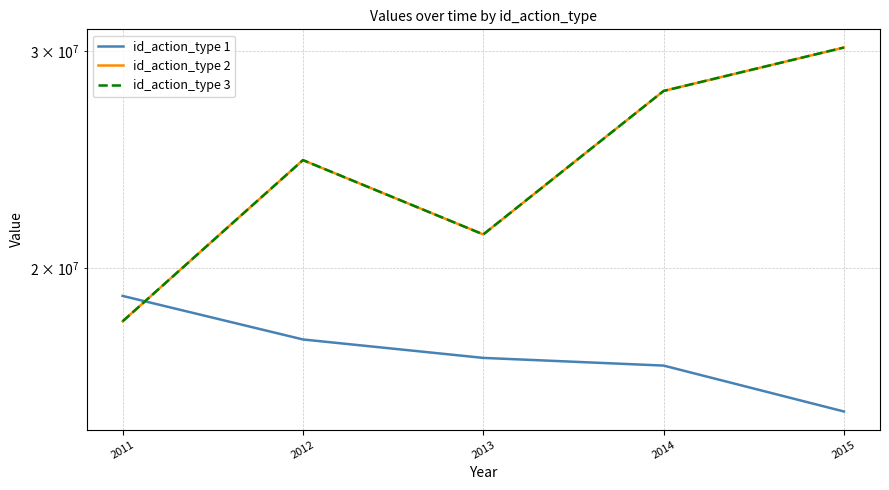

Which series has the largest range (max minus min)?

id_action_type 2